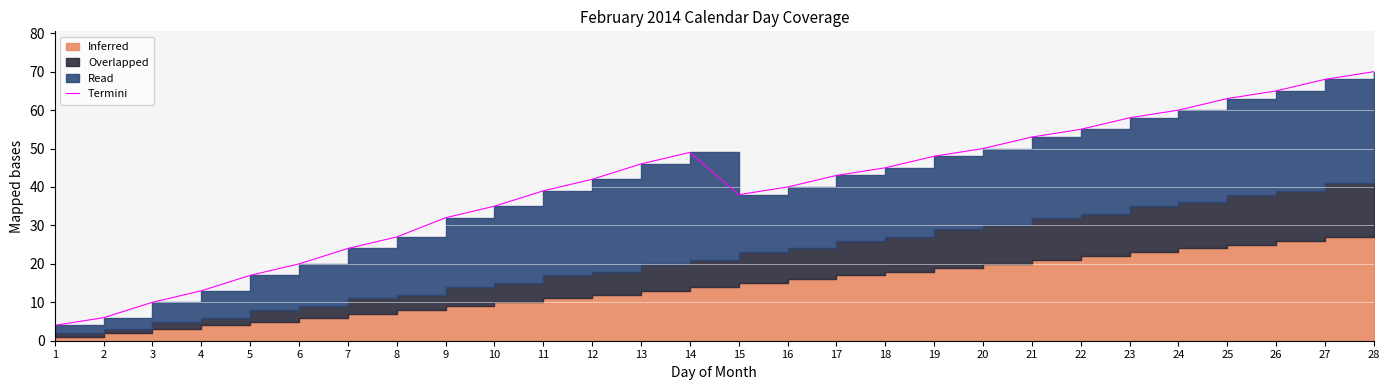

True or false: the data shows 117 at 27.

False